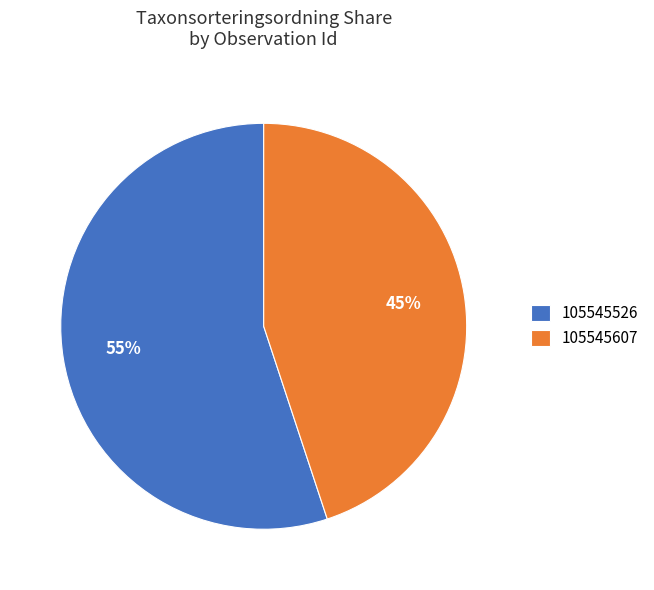

To the nearest percent, what is the difference between the 105545526 and 105545607 slice percentages?

10%